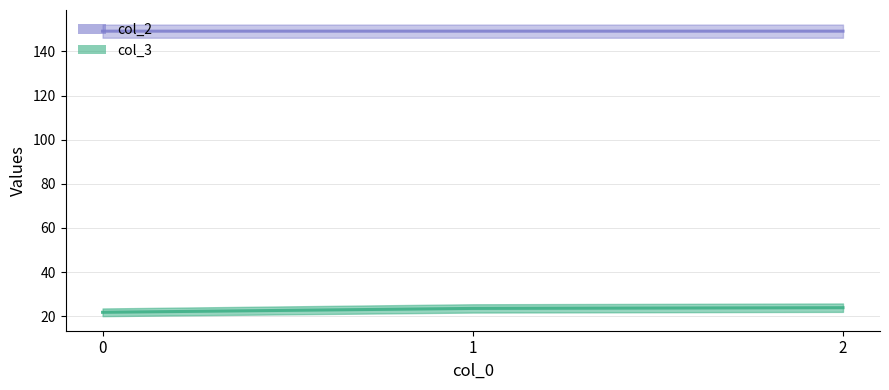

Which series has the widest spread of values?

col_3